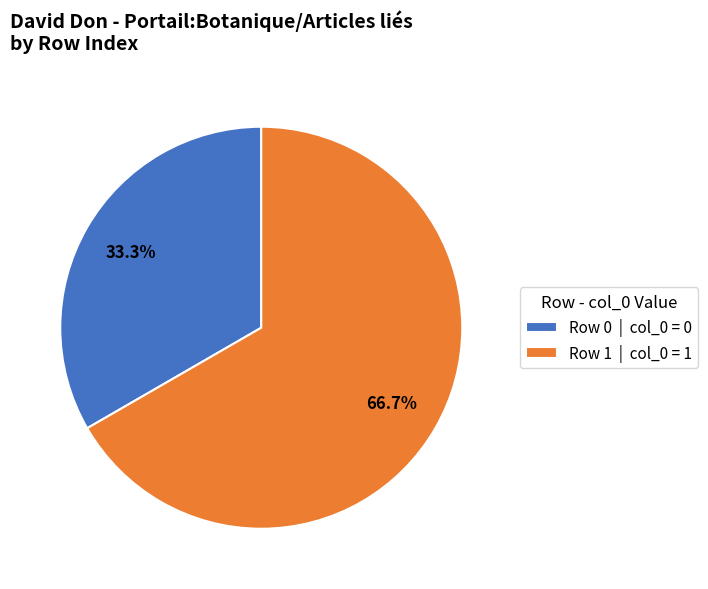

Does any single category account for the majority?

Yes